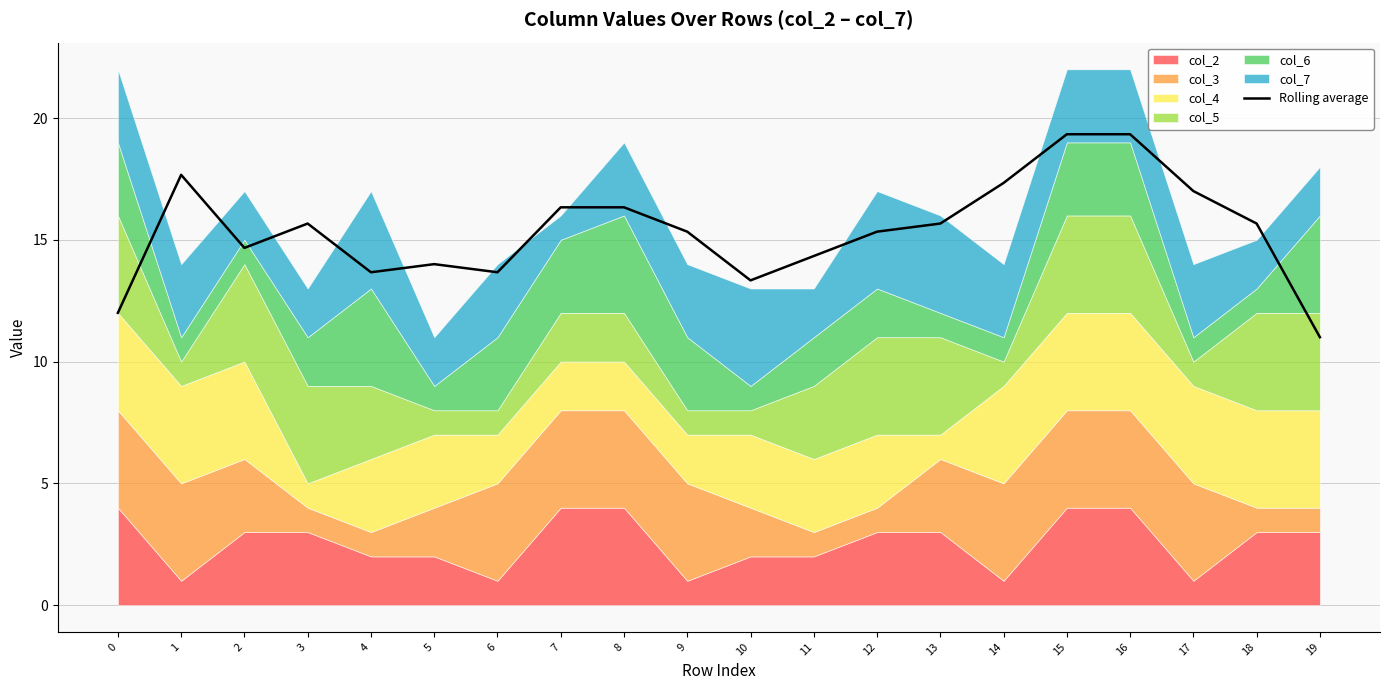

Where is the first local minimum?

2